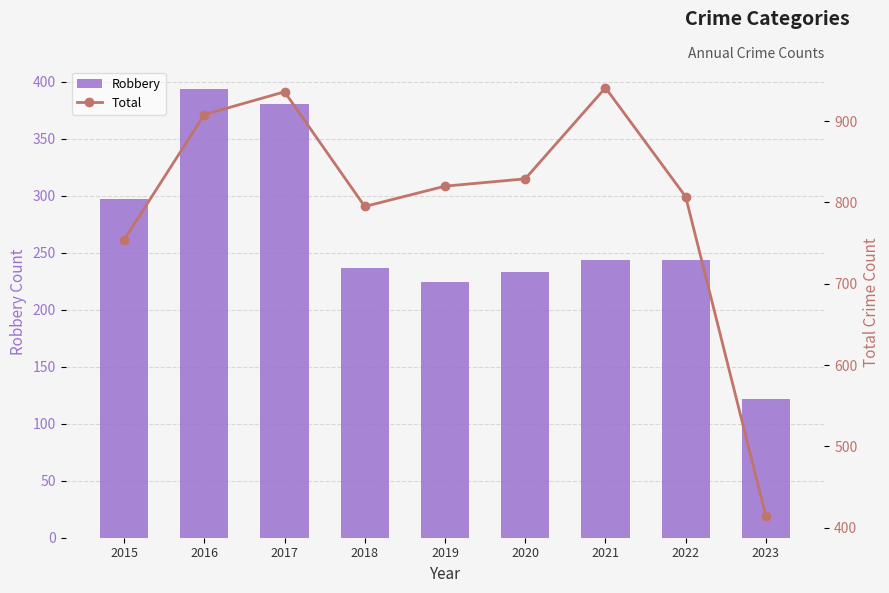

What is the difference between the highest and lowest values at 2021?

697